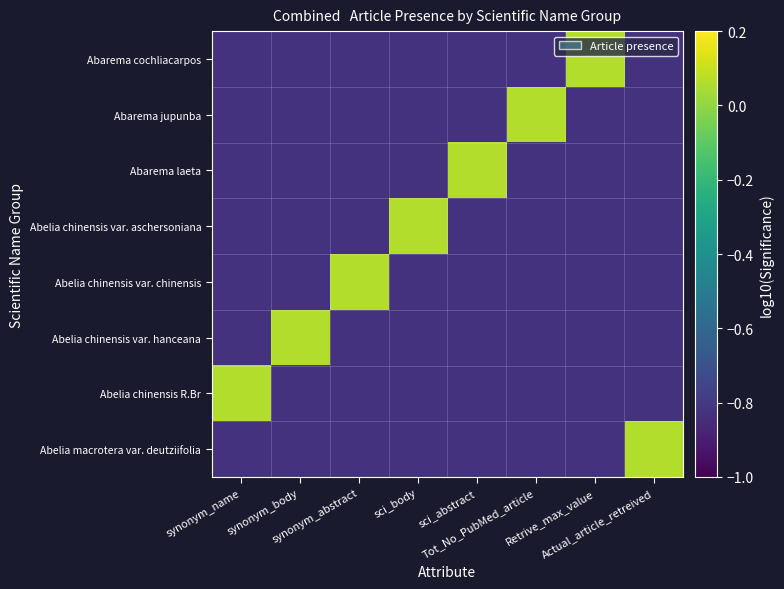

What is the total value across all series at synonym_abstract?

-5.7